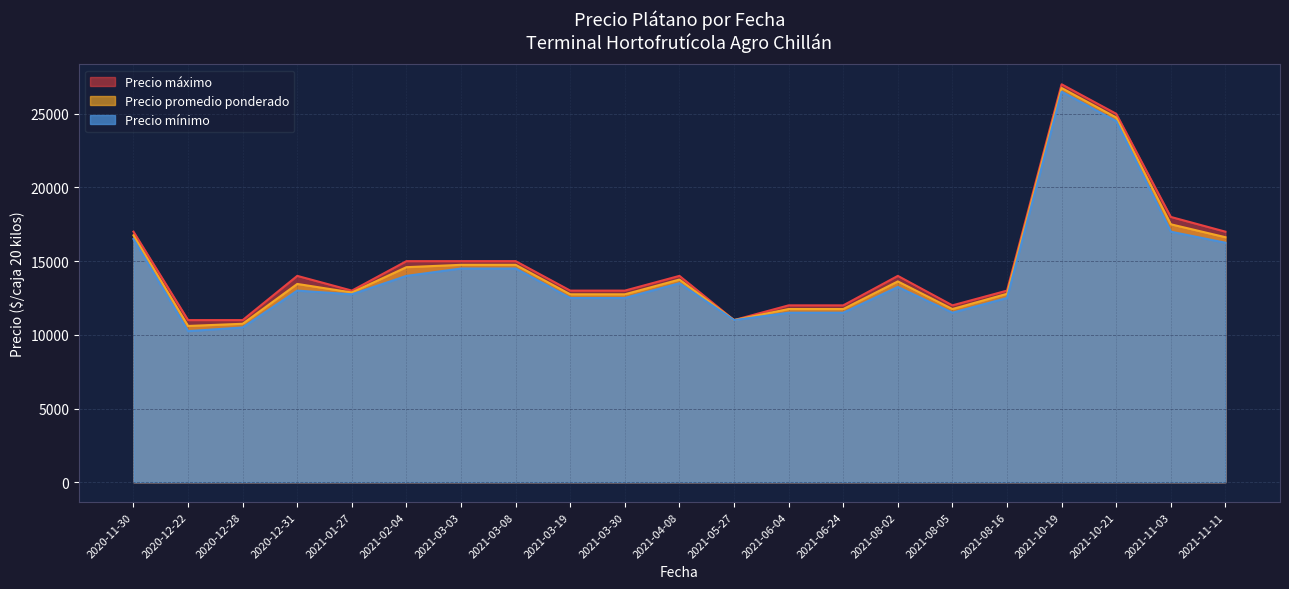

Is the value of Precio maximo at 34 greater than the value of Precio promedio ponderado at 26?

No